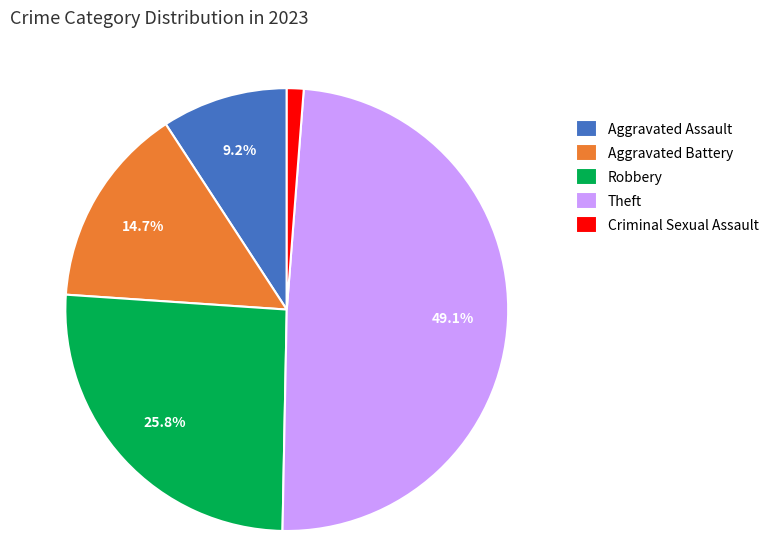

To the nearest percent, what is the difference between the Aggravated Assault and Theft slice percentages?

40%